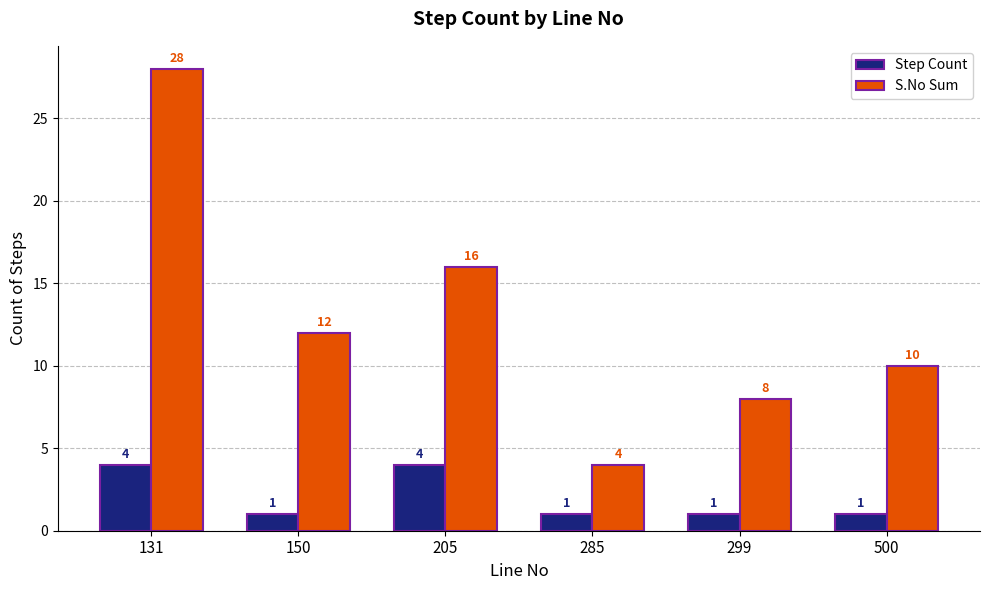

What is the value of the Step Count bar at the 5th from the left?

1